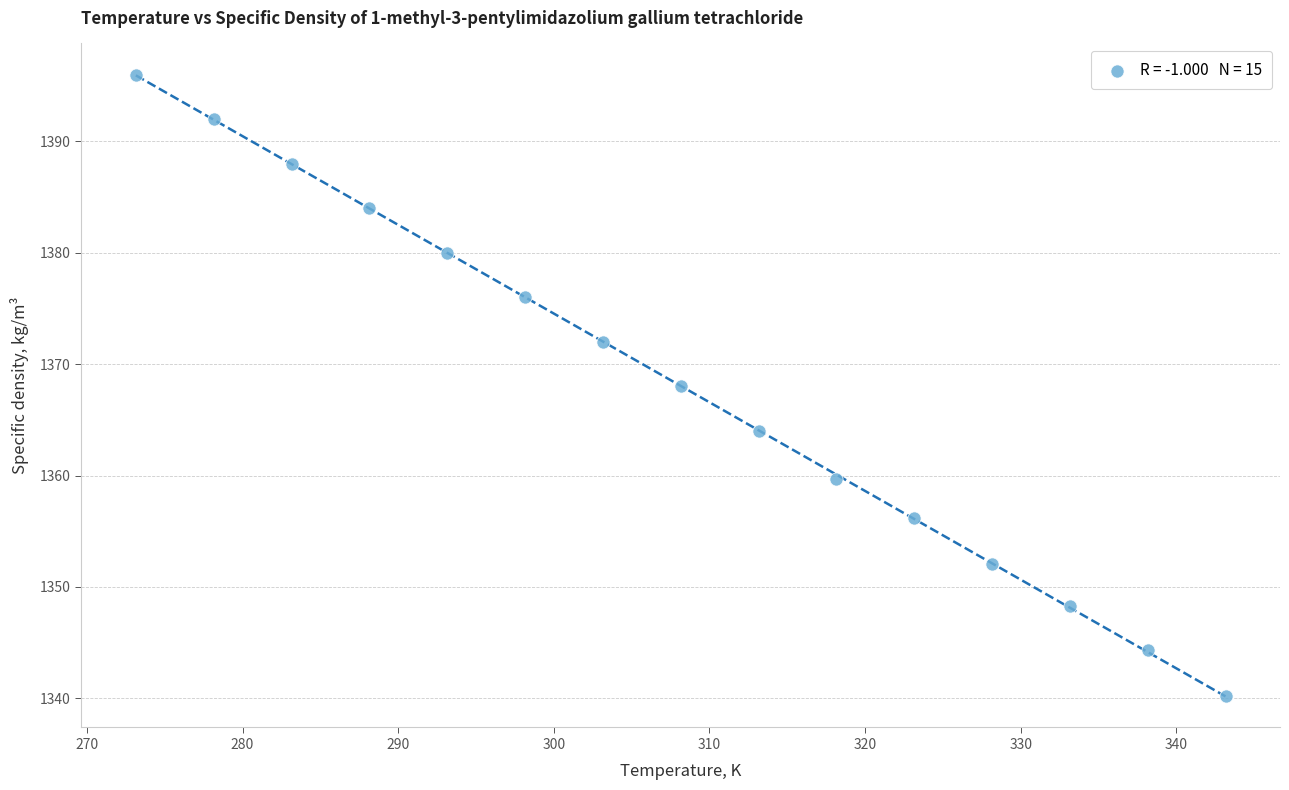

What is the range of X values (max minus min)?

70.0